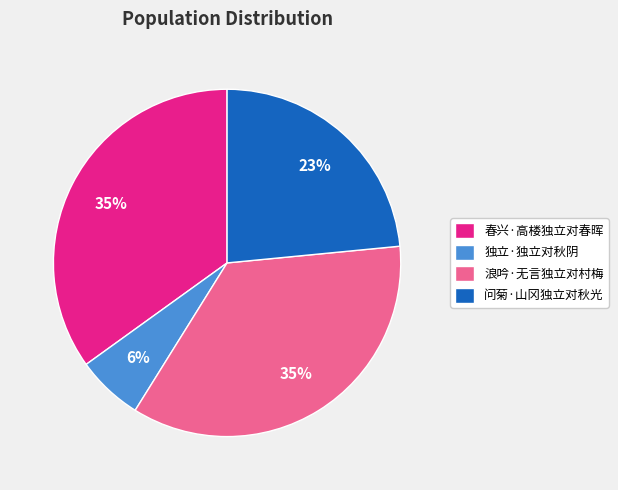

Approximately how many times larger is the value at 浪吟·无言独立对村梅 compared to 问菊·山冈独立对秋光?

1.5